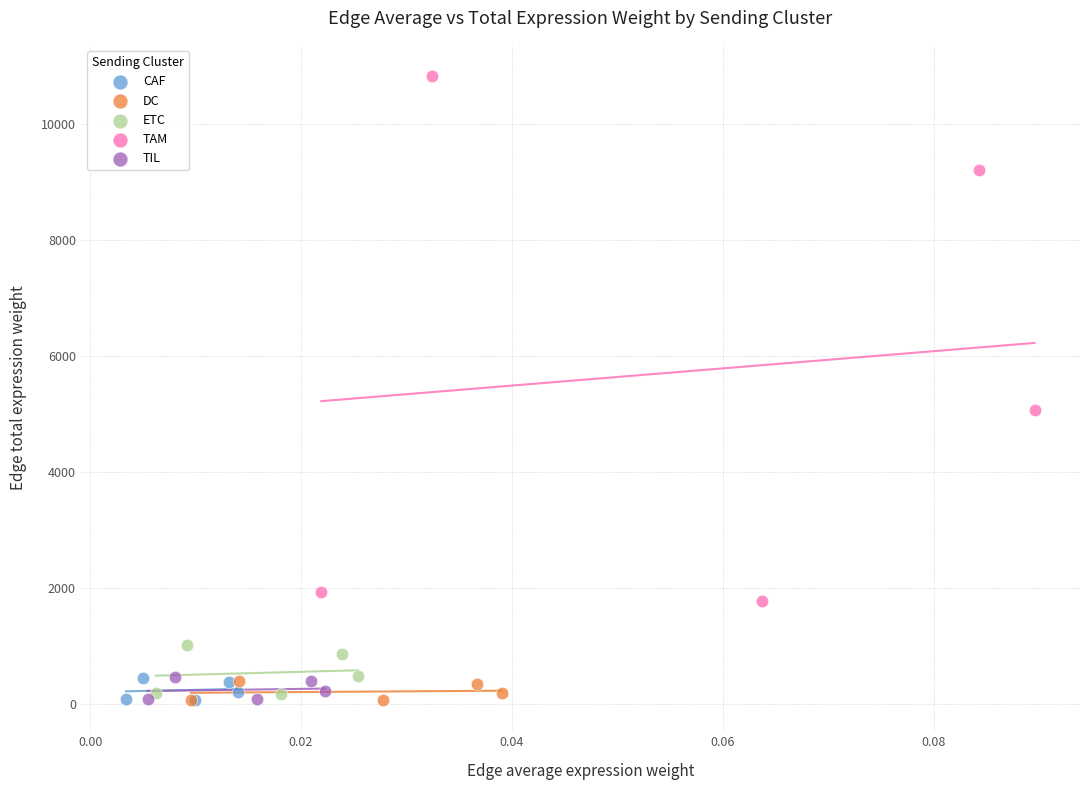

Which series has the widest spread of Y values?

TAM